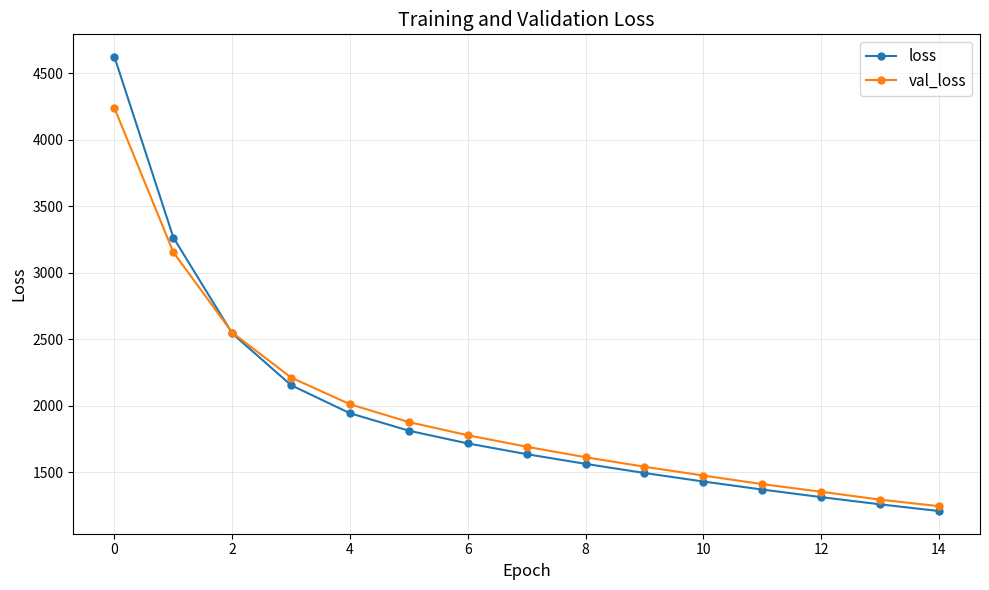

What is the maximum value shown in the chart?

4622.0